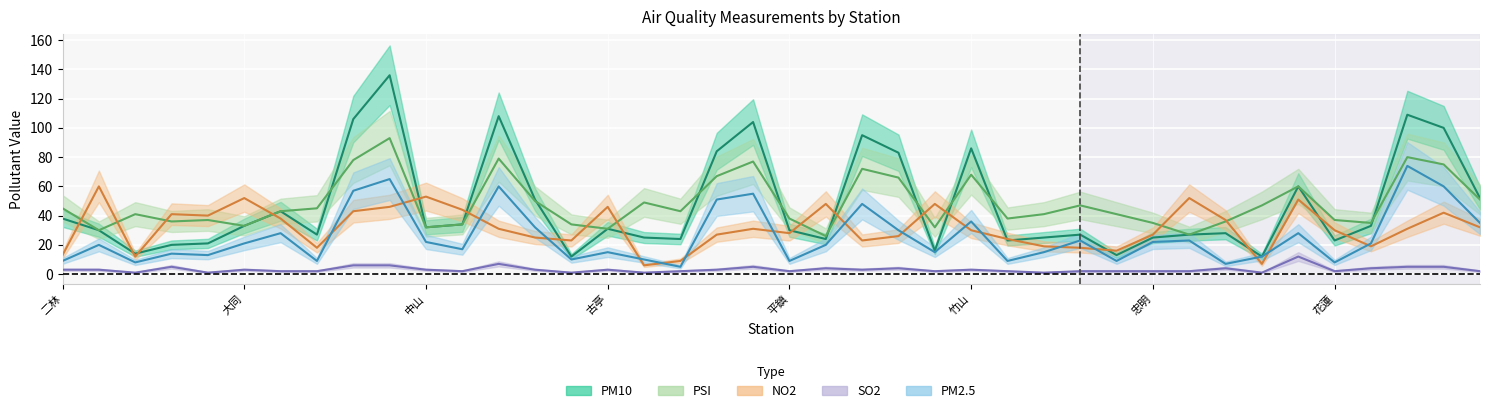

Which series has the widest spread of values?

PM10